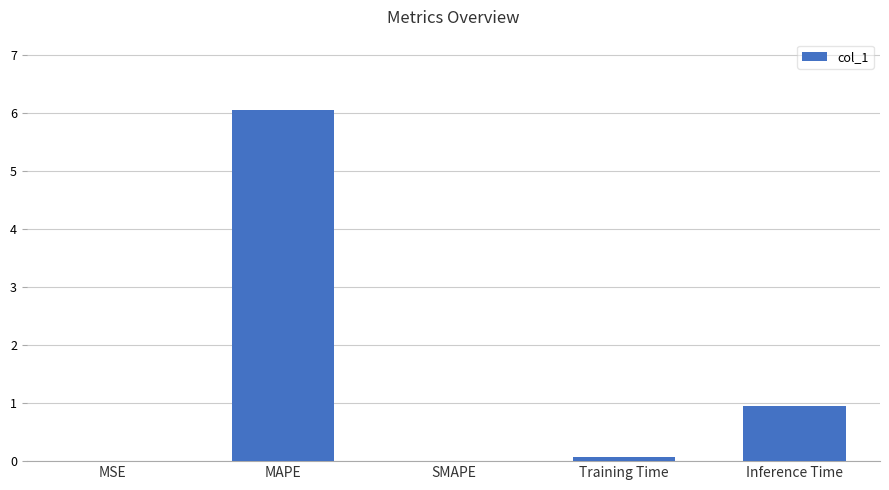

What is the sum of all values?

7.1